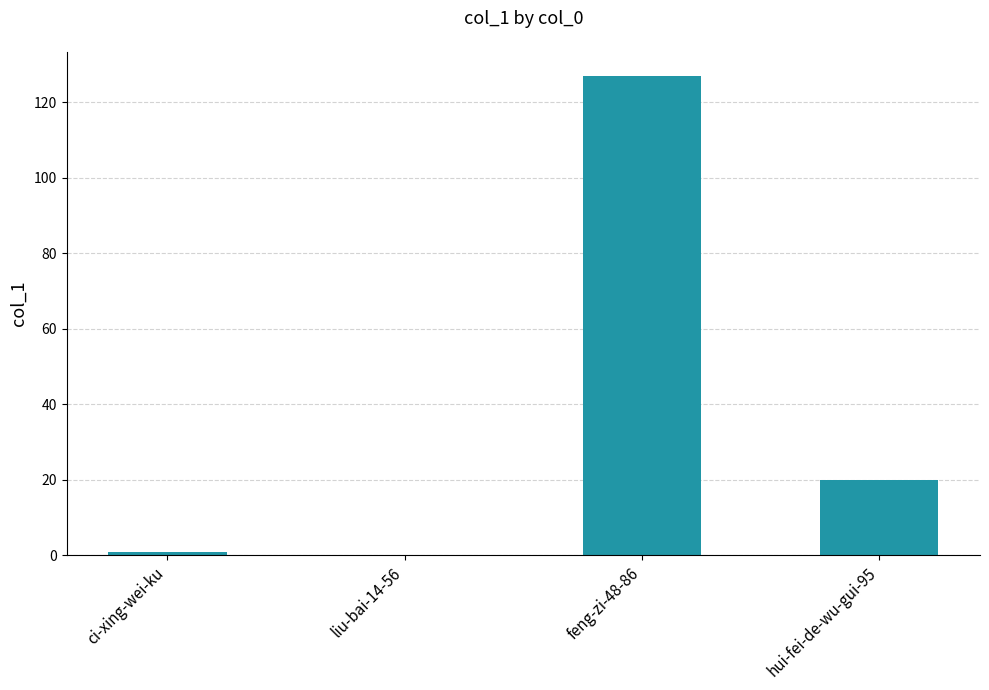

What is the sum of all values?

148